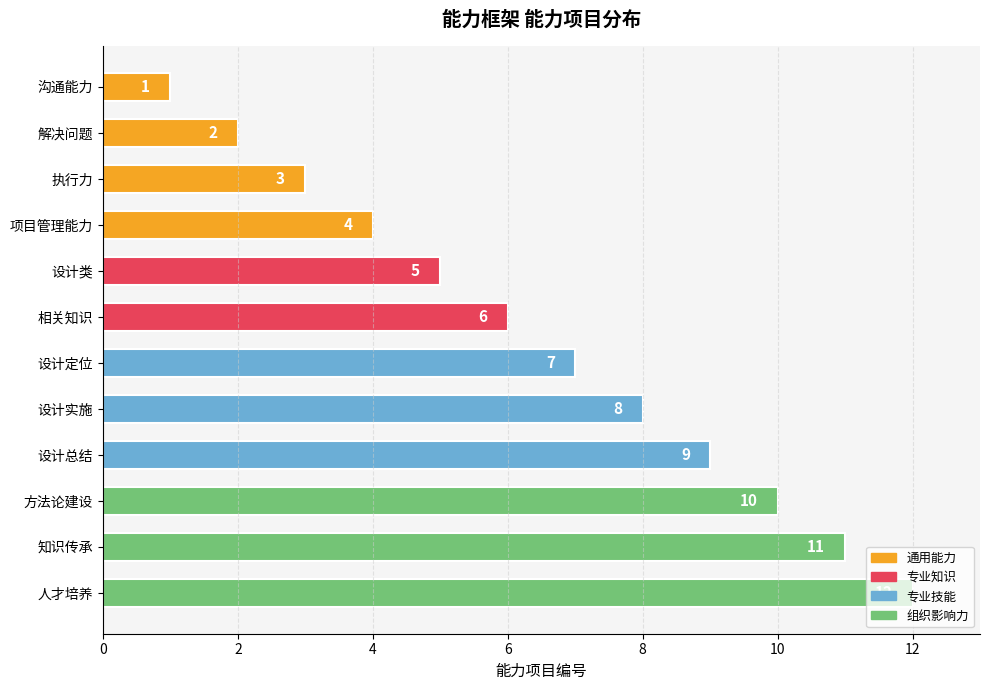

How many bars are there in total?

12